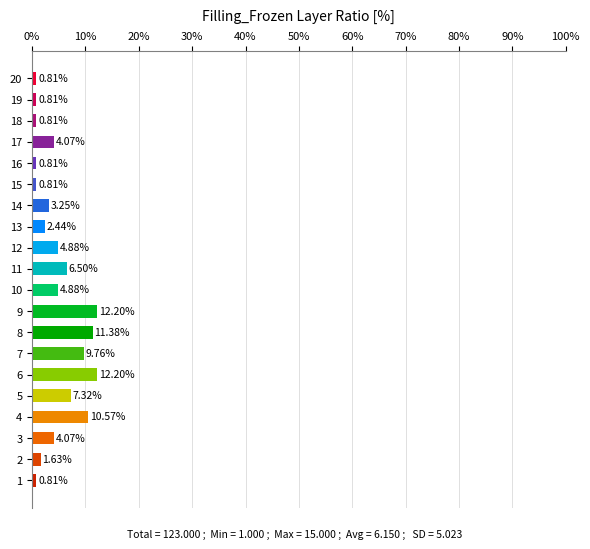

Which has a higher value, 5 or 12?

5